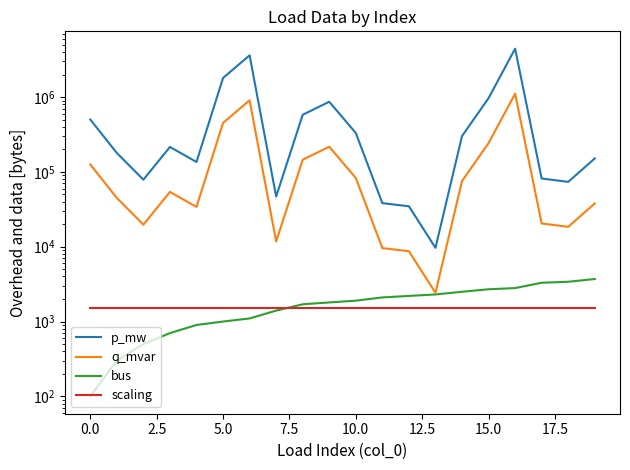

After their last crossing, which series has the higher values: bus or scaling?

bus